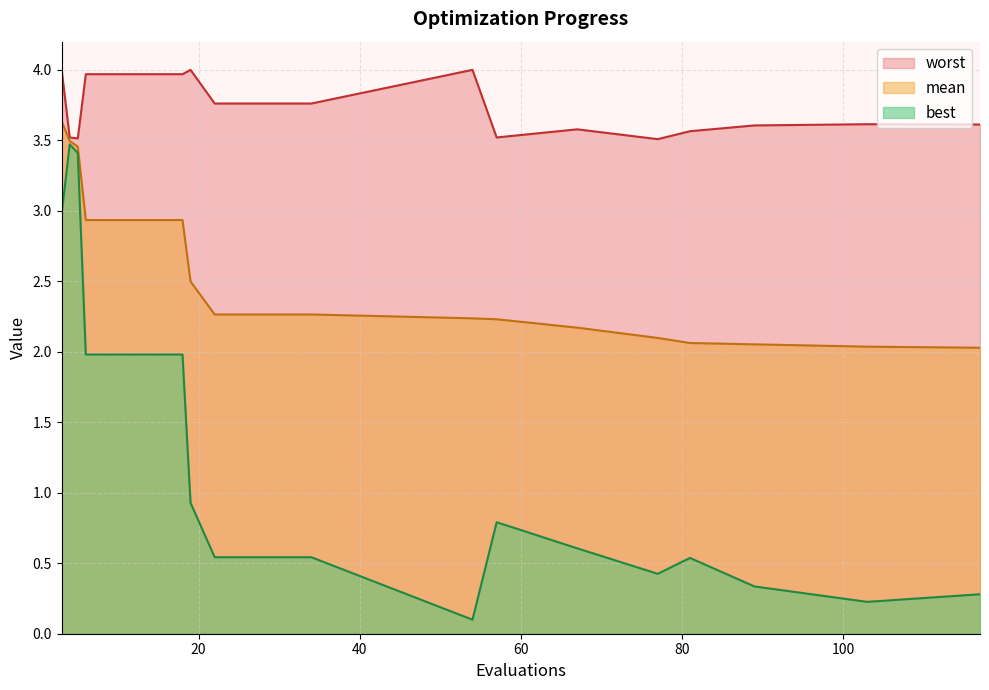

What is the spread (max minus min) of values at 77?

3.1